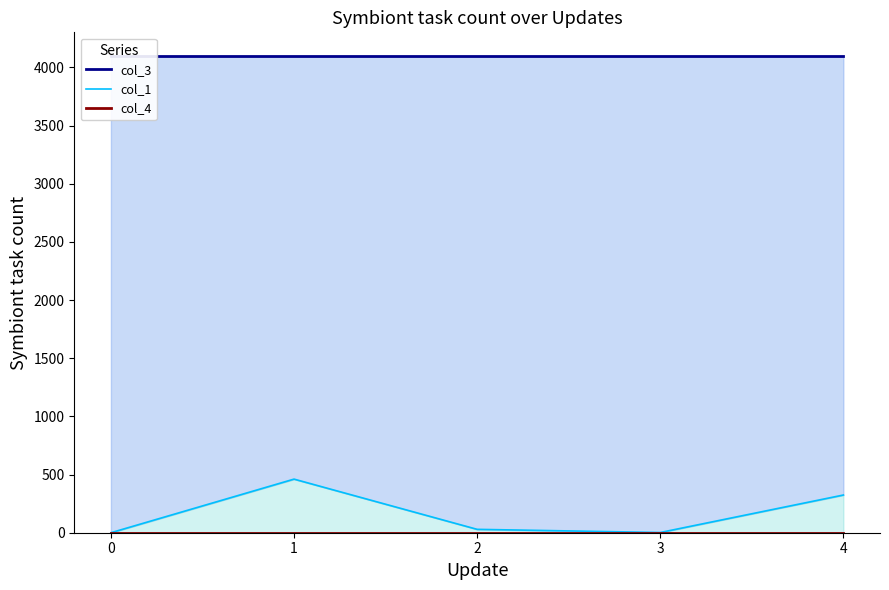

How many lines are shown in the chart?

3